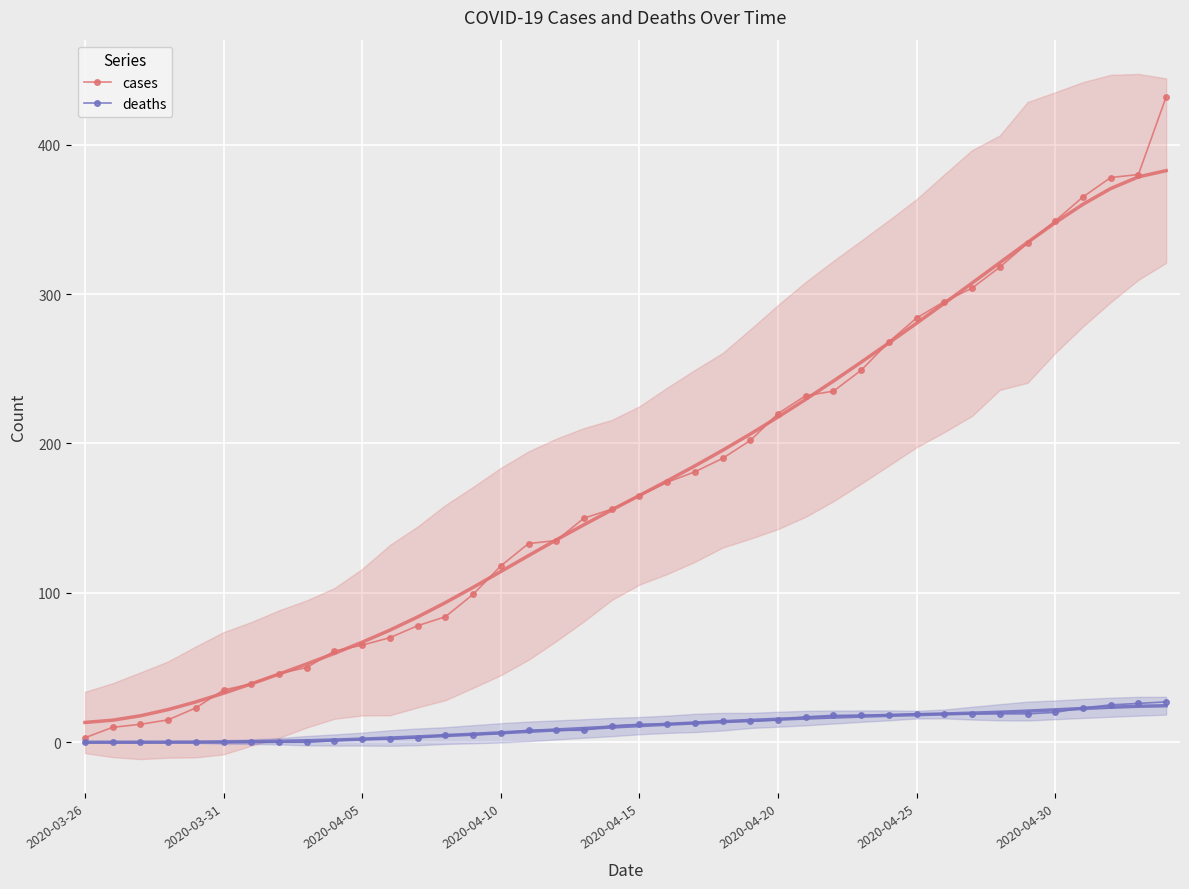

What position from the right is 14?

26